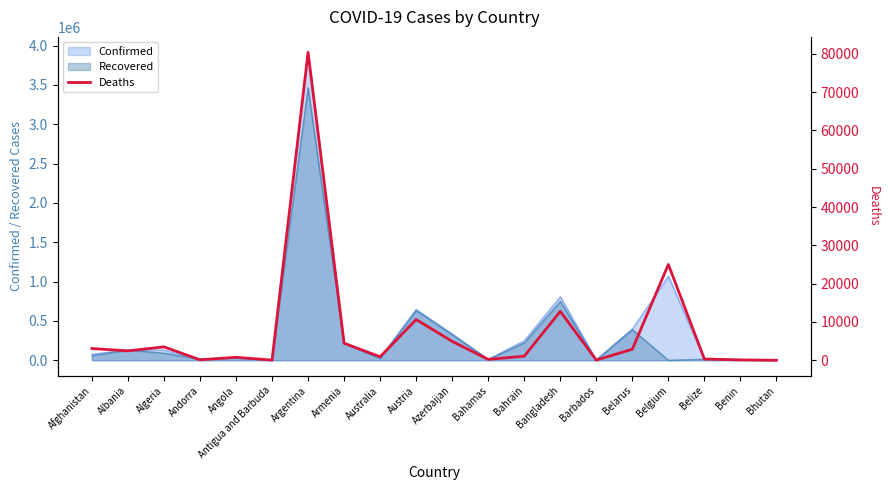

How many points are lower than both their immediate neighbors (excluding endpoints)?

6